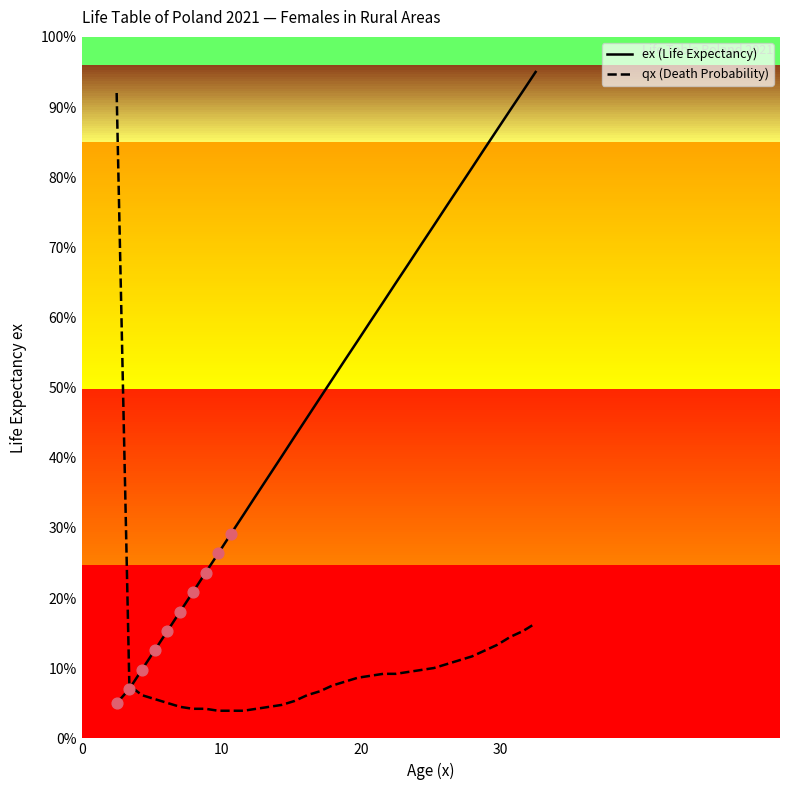

What are all the series names shown in the legend?

ex (Life Expectancy), qx (Death Probability)